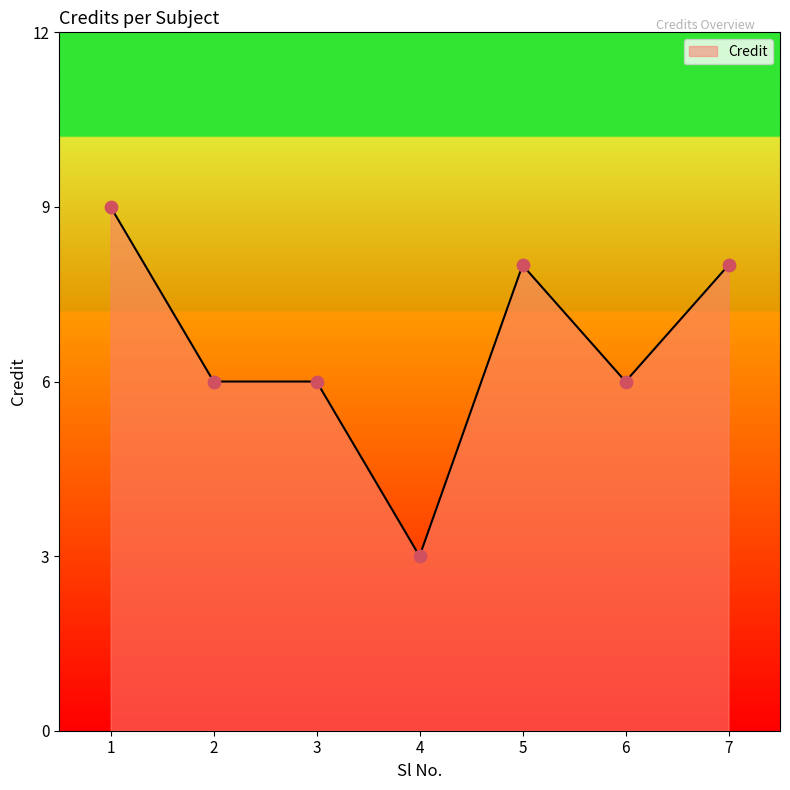

Approximately how many times larger is the value at 2 compared to 1?

0.7